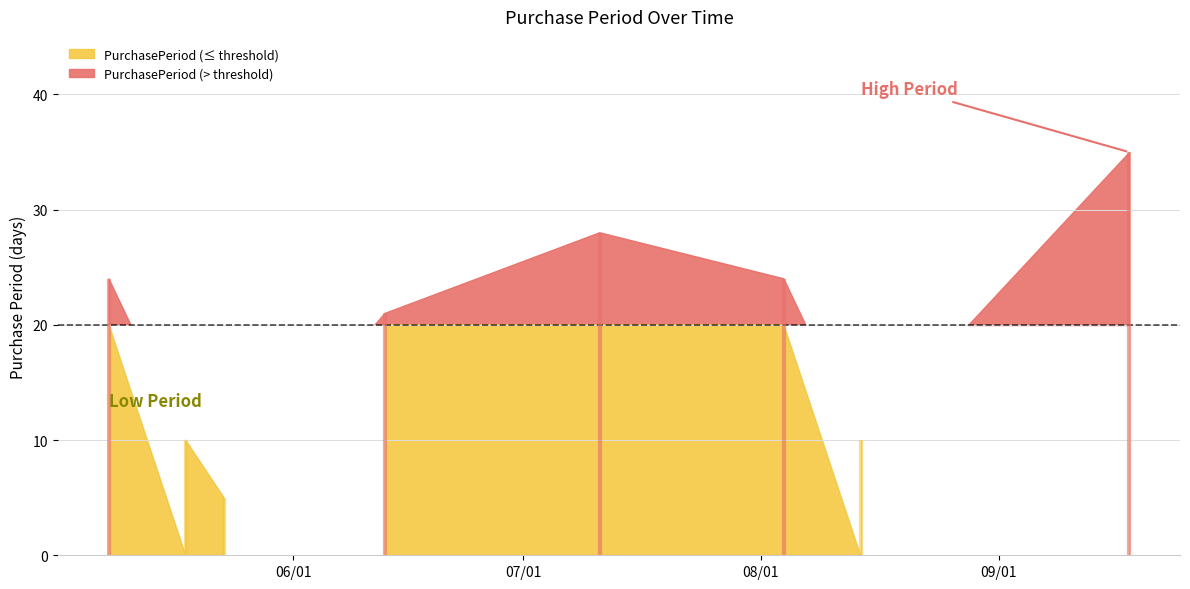

What is the greatest value displayed?

35